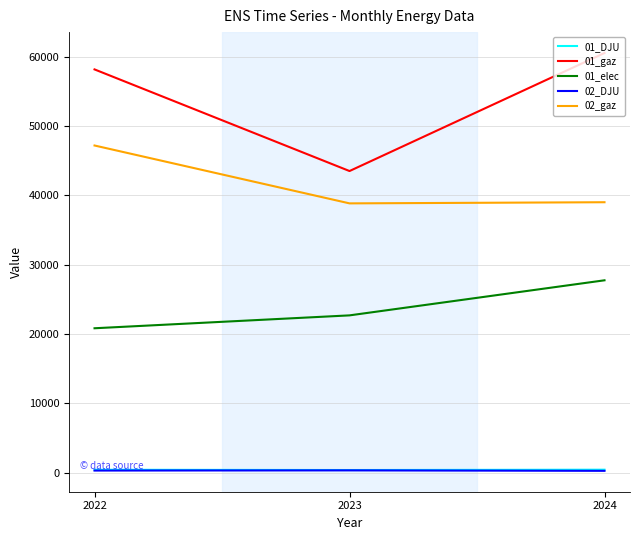

What are all the series names shown in the legend?

01_DJU, 01_gaz, 01_elec, 02_DJU, 02_gaz